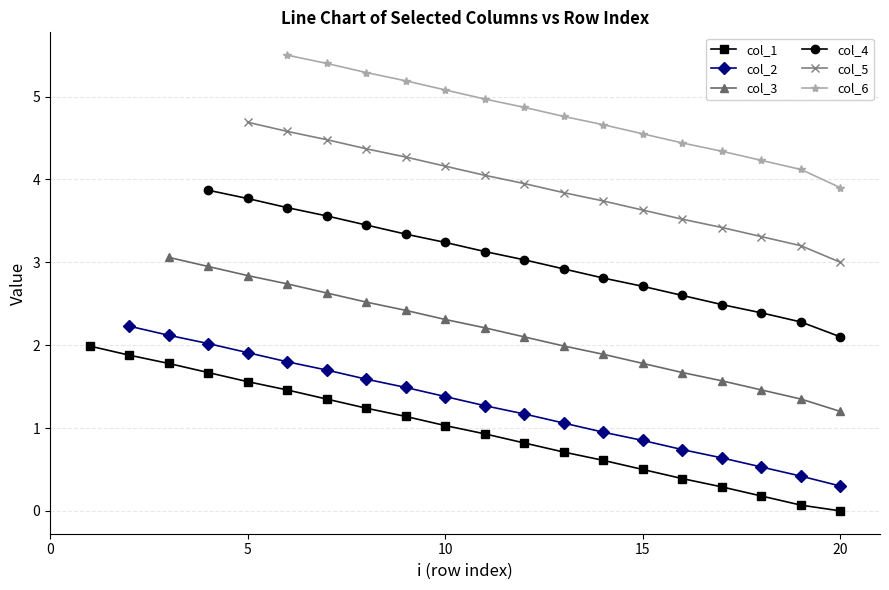

What is the maximum value for col_1?

2.0